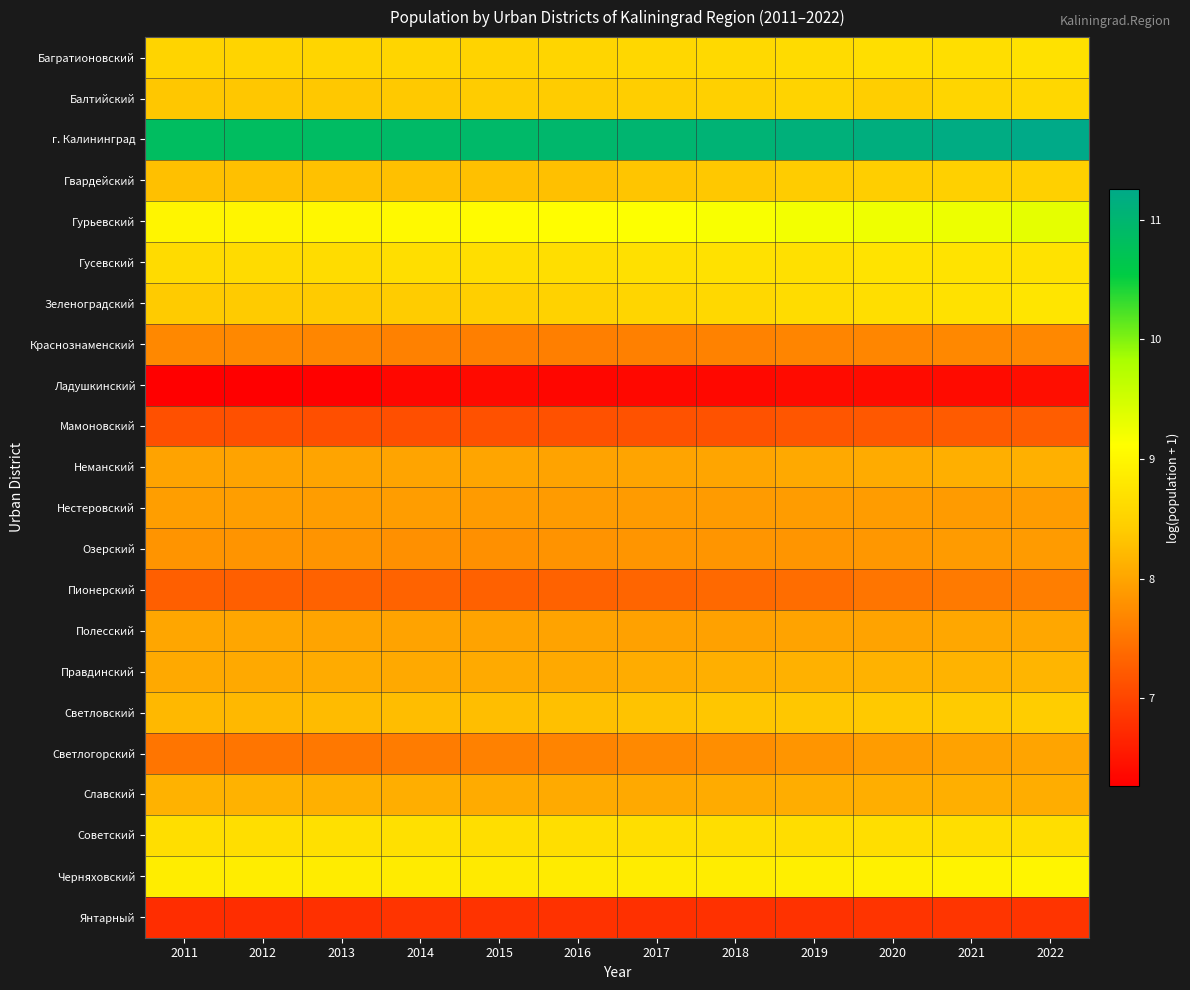

Rank the series by their maximum value, from lowest to highest.

Ладушкинский, Янтарный, Мамоновский, Пионерский, Краснознаменский, Озерский, Нестеровский, Светлогорский, Полесский, Неманский, Славский, Правдинский, Светловский, Гвардейский, Балтийский, Советский, Багратионовский, Гусевский, Зеленоградский, Черняховский, Гурьевский, г. Калининград